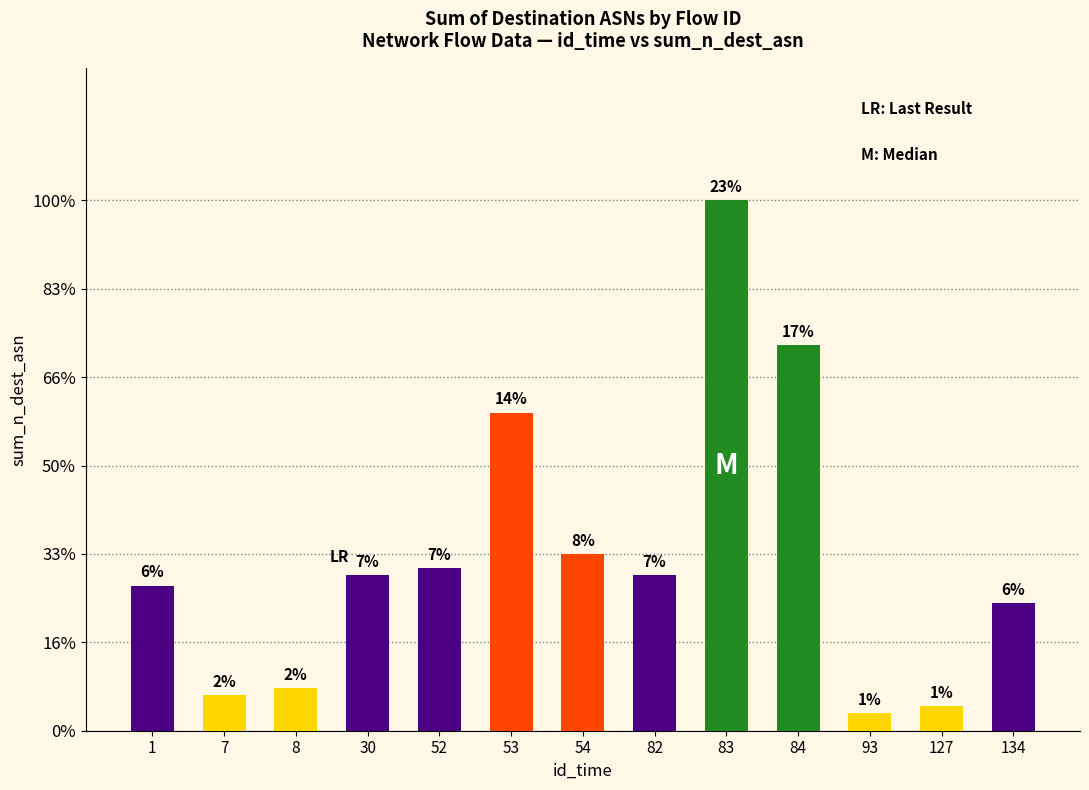

List the labels in order of value, smallest first.

93, 127, 7, 8, 134, 1, 30, 82, 52, 54, 53, 84, 83